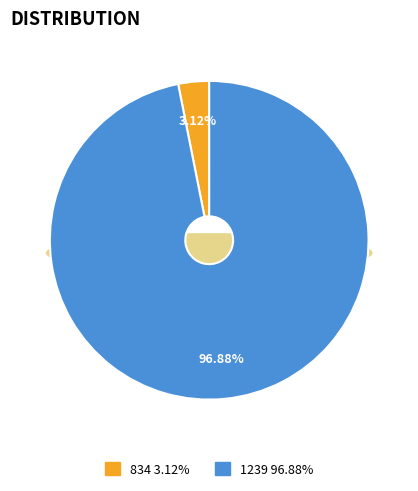

What is the largest slice in the pie chart?

1239